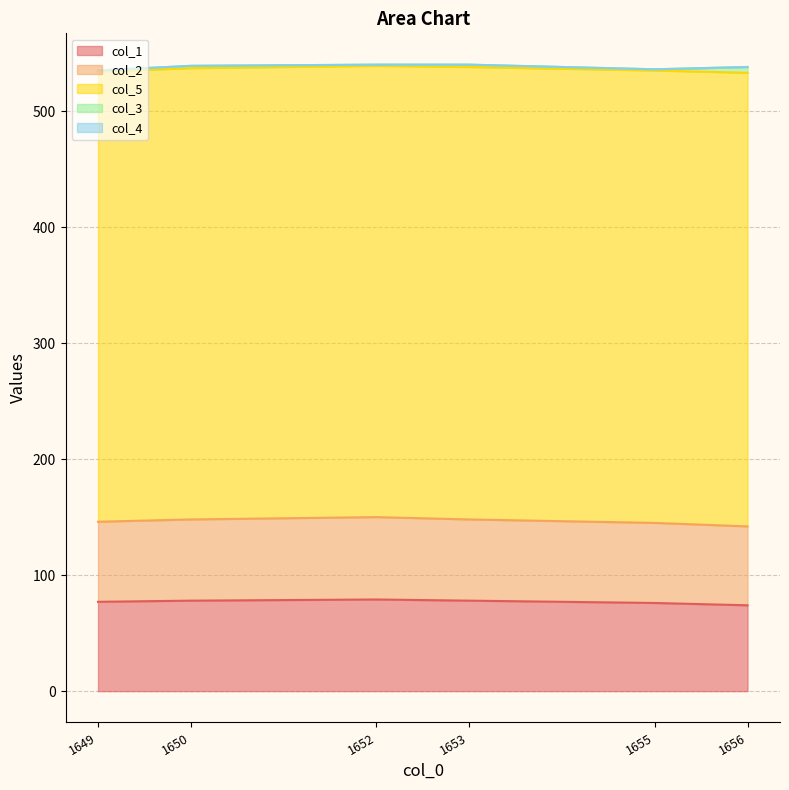

What is the total value across all series at 1656.0?

538